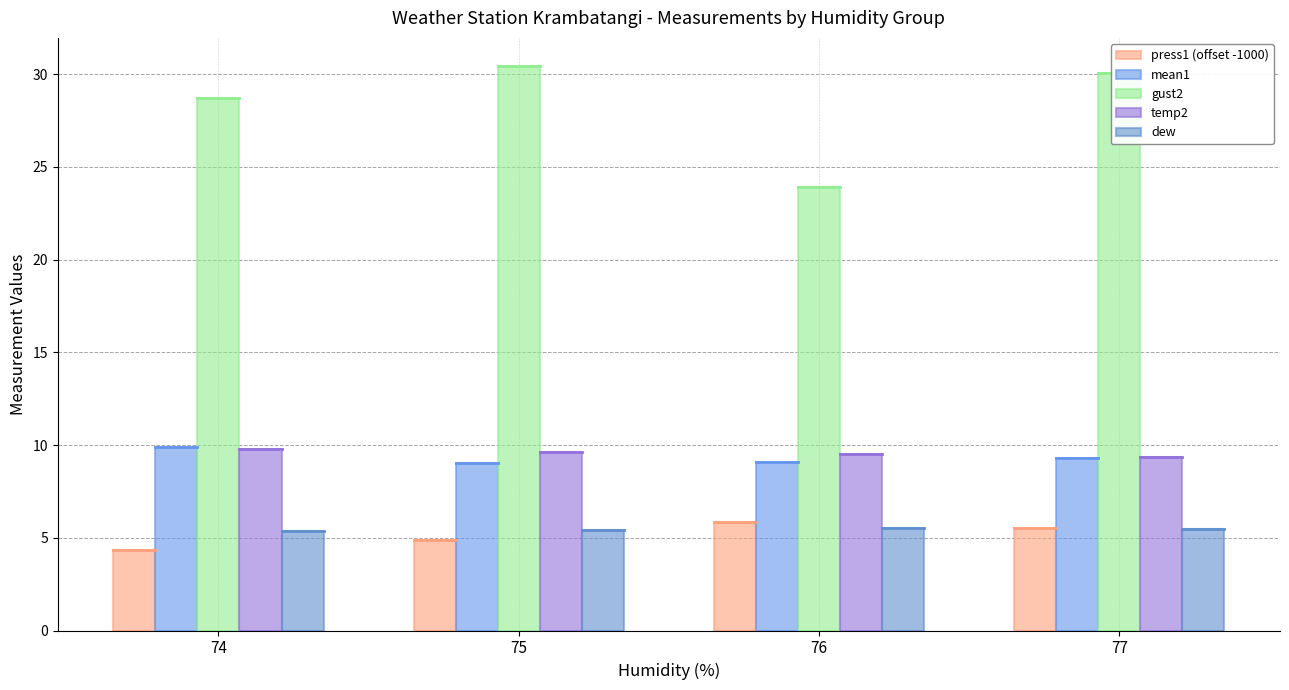

Between 75 and 76, which series saw the biggest shift?

gust2